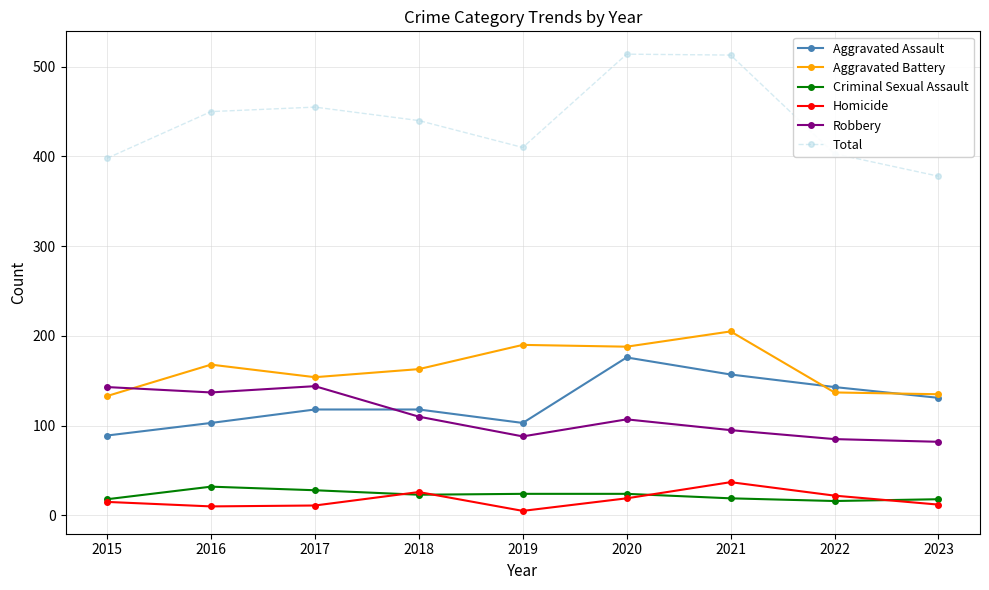

True or false: Robbery and Total intersect in this chart.

False